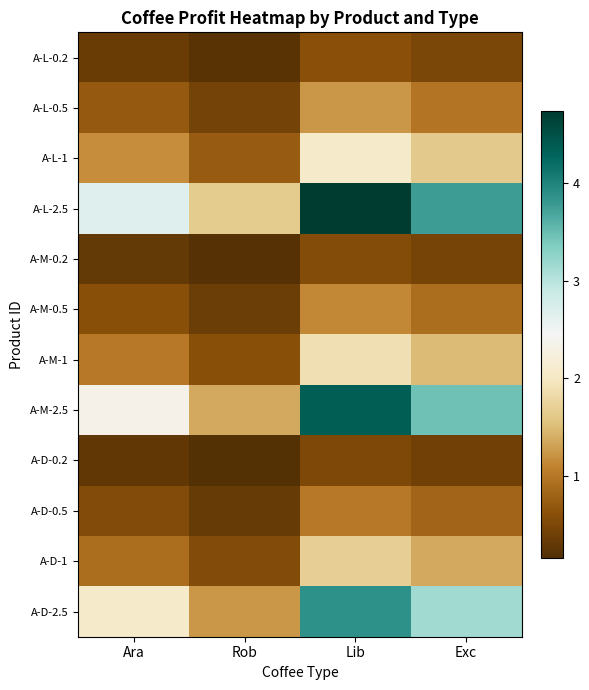

Reading left to right, extract all data points from this chart.

A-L-0.2: Ara=0.3	Rob=0.2	Lib=0.6	Exc=0.5
A-L-0.5: Ara=0.7	Rob=0.4	Lib=1.2	Exc=1.0
A-L-1: Ara=1.2	Rob=0.7	Lib=2.1	Exc=1.6
A-L-2.5: Ara=2.7	Rob=1.6	Lib=4.7	Exc=3.8
A-M-0.2: Ara=0.3	Rob=0.2	Lib=0.6	Exc=0.5
A-M-0.5: Ara=0.6	Rob=0.4	Lib=1.1	Exc=0.9
A-M-1: Ara=1.0	Rob=0.6	Lib=1.9	Exc=1.5
A-M-2.5: Ara=2.3	Rob=1.4	Lib=4.4	Exc=3.5
A-D-0.2: Ara=0.3	Rob=0.2	Lib=0.5	Exc=0.4
A-D-0.5: Ara=0.5	Rob=0.3	Lib=1.0	Exc=0.8
A-D-1: Ara=0.9	Rob=0.5	Lib=1.7	Exc=1.4
A-D-2.5: Ara=2.1	Rob=1.2	Lib=3.9	Exc=3.1